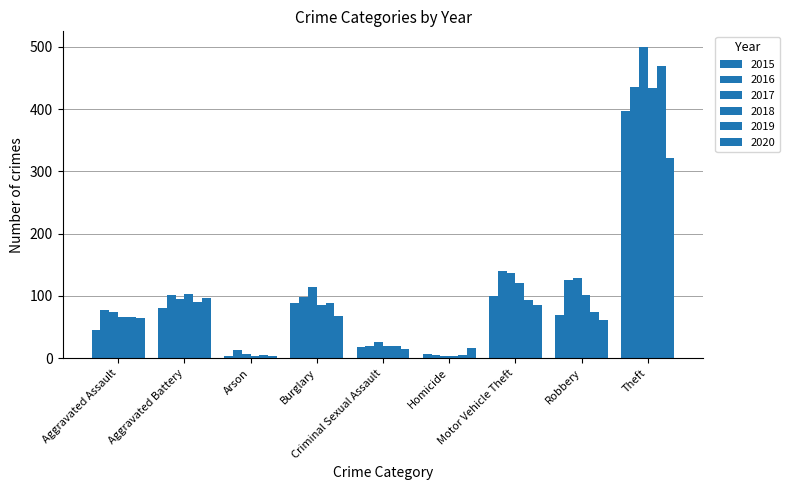

Reading right to left, list all the values displayed in this chart.

2015: 397	70	100	7	18	89	4	81	46
2016: 435	126	140	6	20	99	13	101	78
2017: 500	129	137	4	26	115	7	95	75
2018: 434	102	121	3	19	85	4	103	67
2019: 470	75	93	5	20	89	5	90	67
2020: 321	62	86	17	15	68	4	97	64